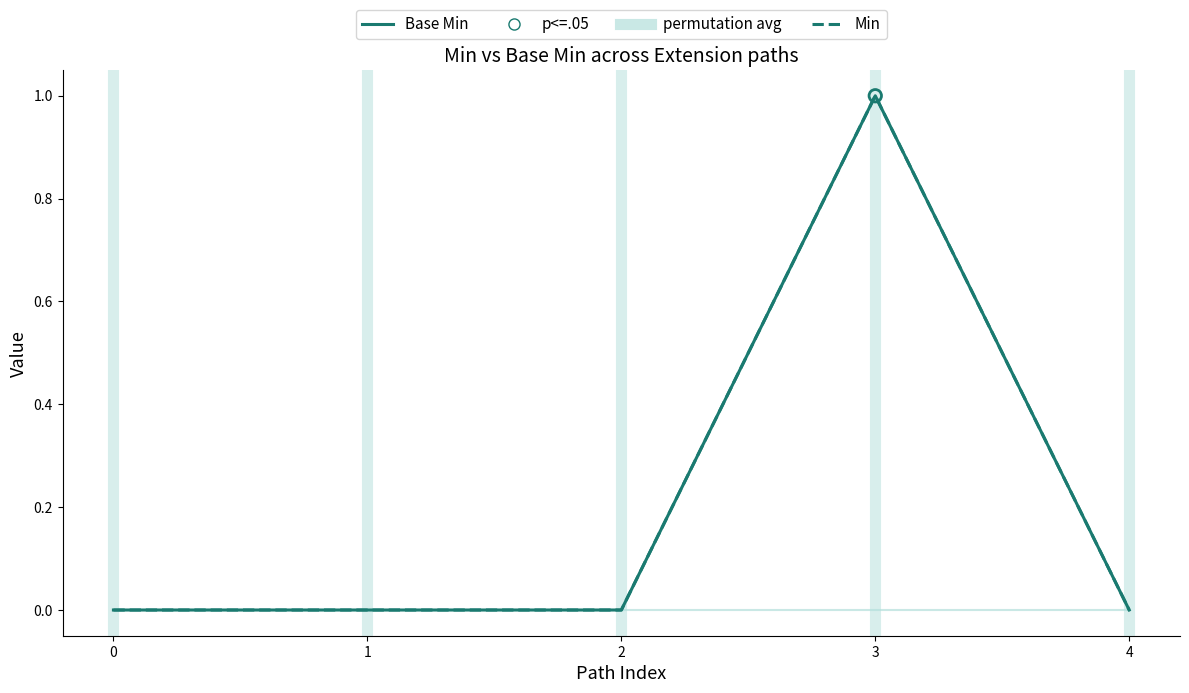

Does the chart have visible grid lines?

No